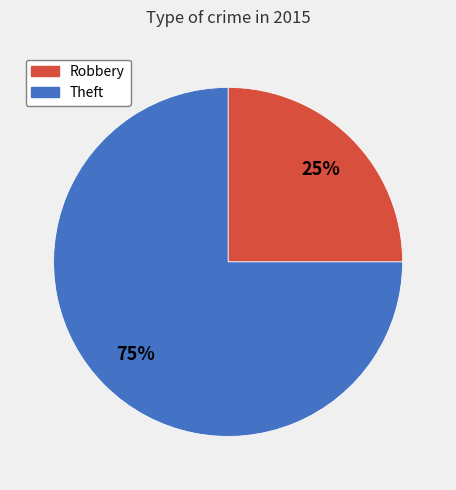

To the nearest percent, what is the average slice percentage?

50%